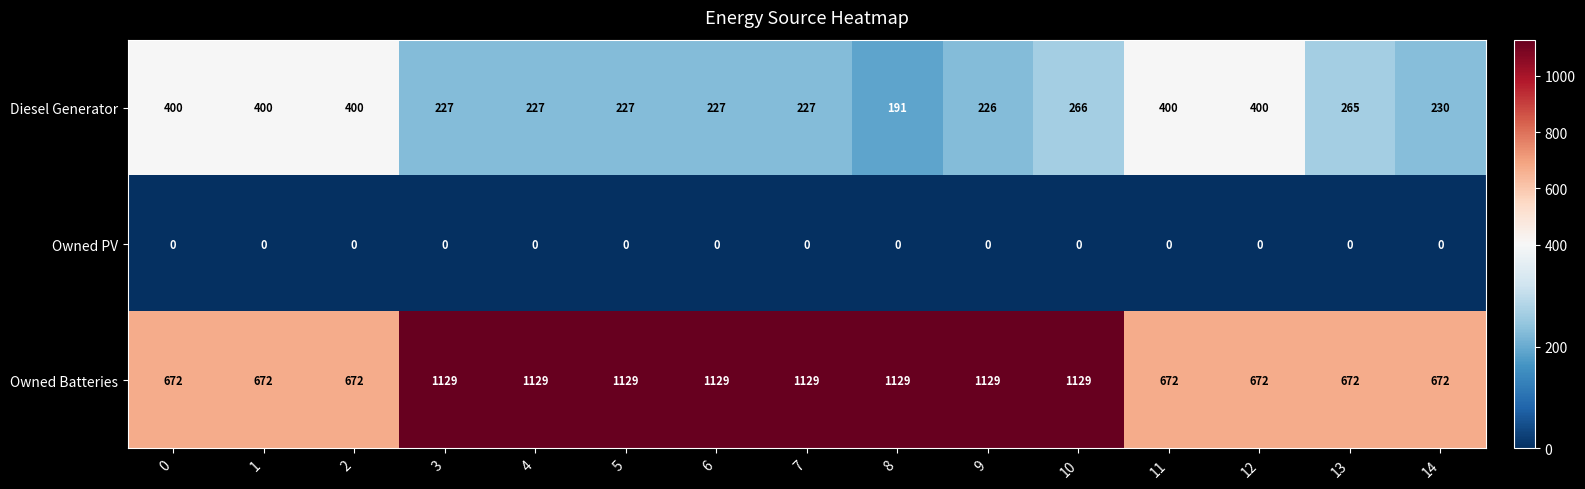

The Owned PV series shows 0 at 6. True or false?

True